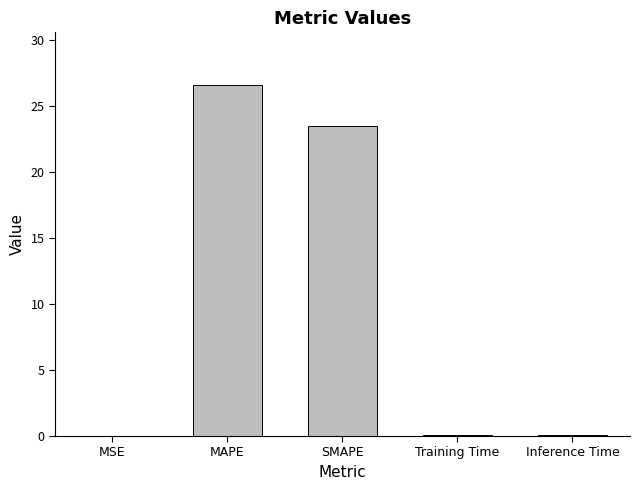

At which label is the value closest to 13?

SMAPE